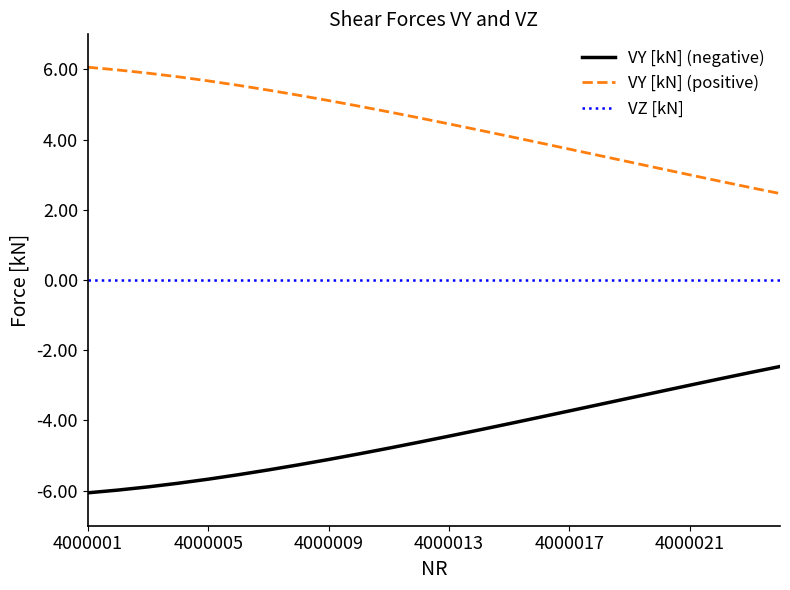

How many distinct data groups are displayed?

3